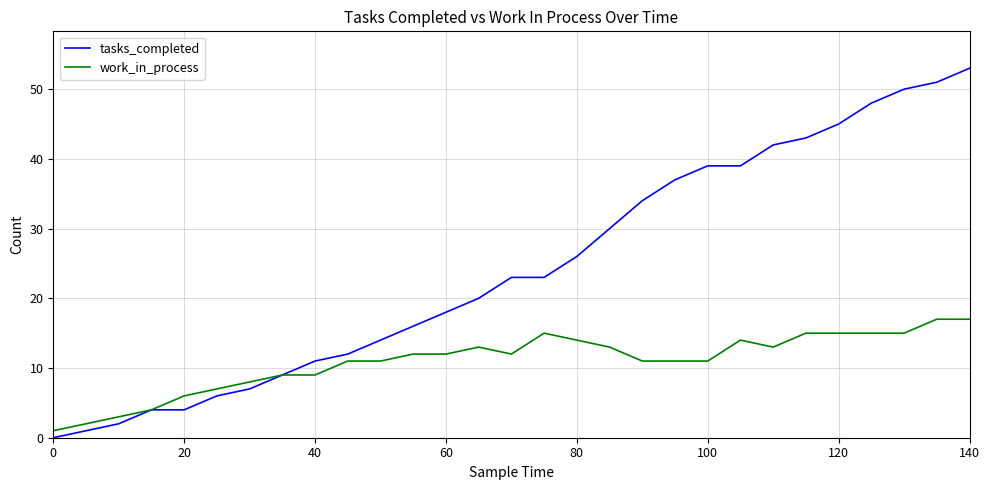

Rank the series by their maximum value, from highest to lowest.

tasks_completed, work_in_process